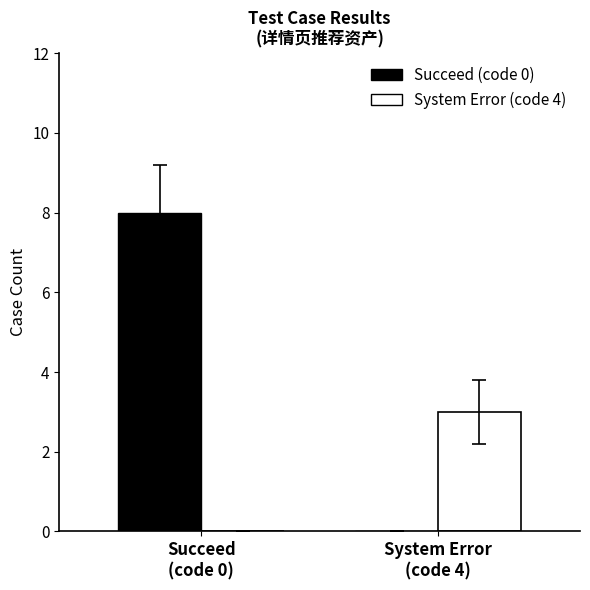

Which series has the largest total across all categories?

Succeed (code 0)